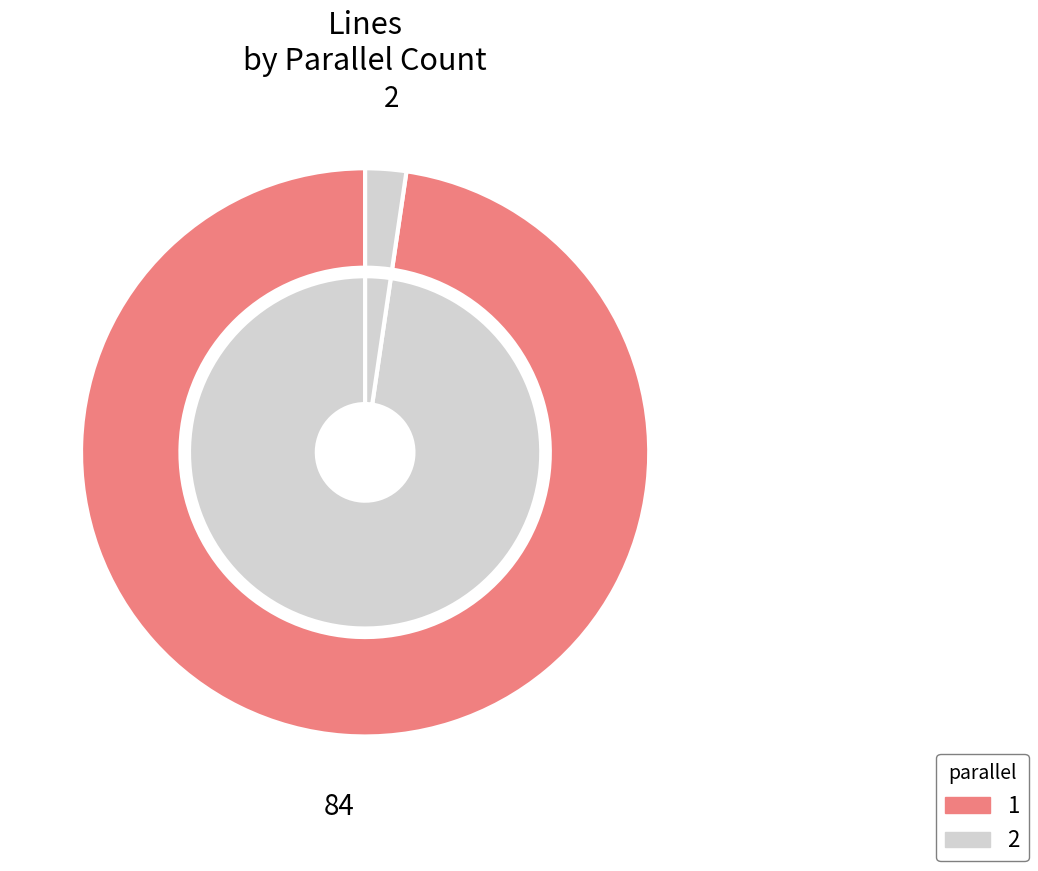

To the nearest percent, what percentage of the pie is 2?

2%